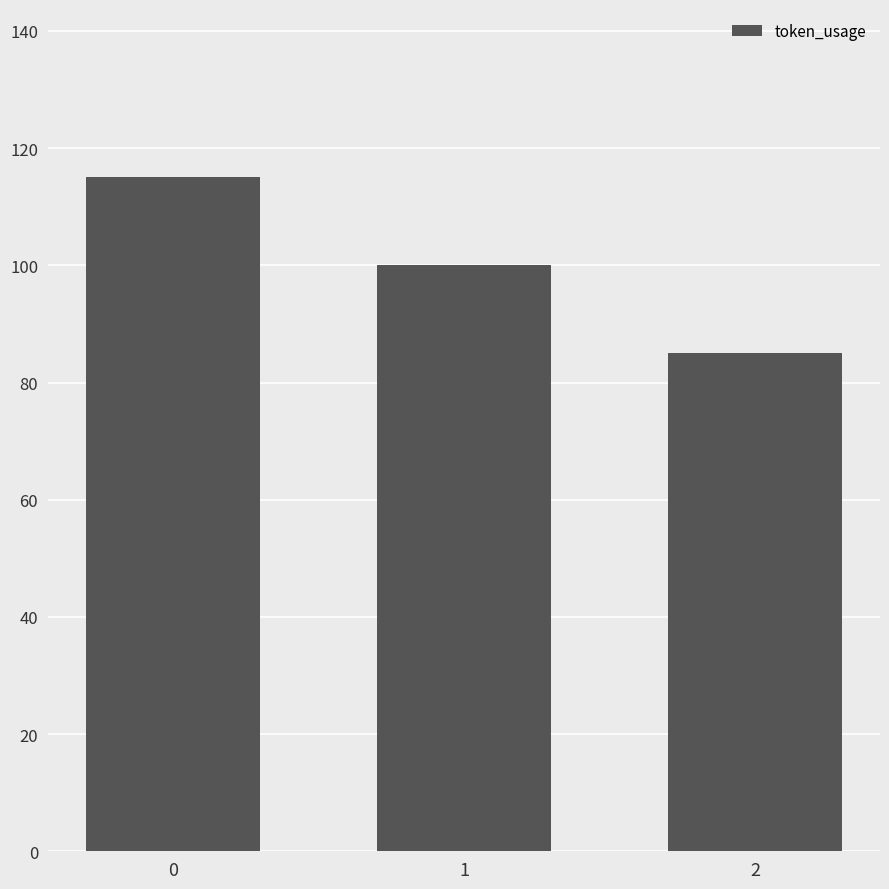

Reading right to left, transcribe all the data shown in this chart.

2=85	1=100	0=115